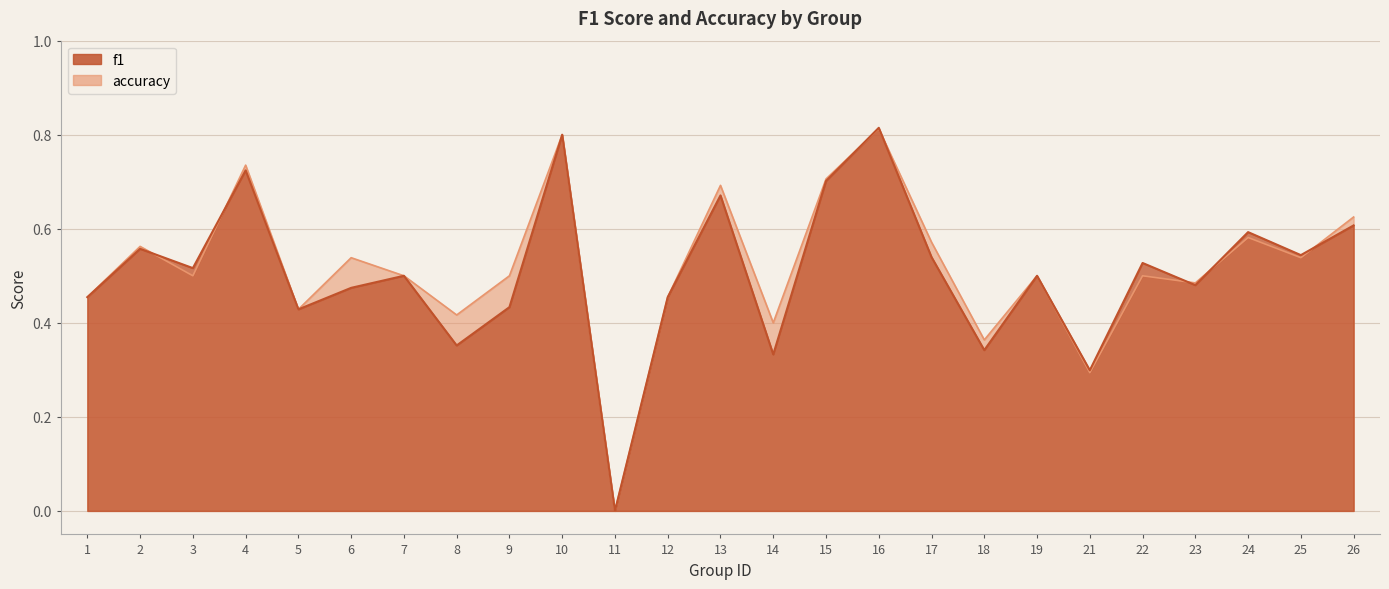

How many accuracy values are between 0 and 1?

25